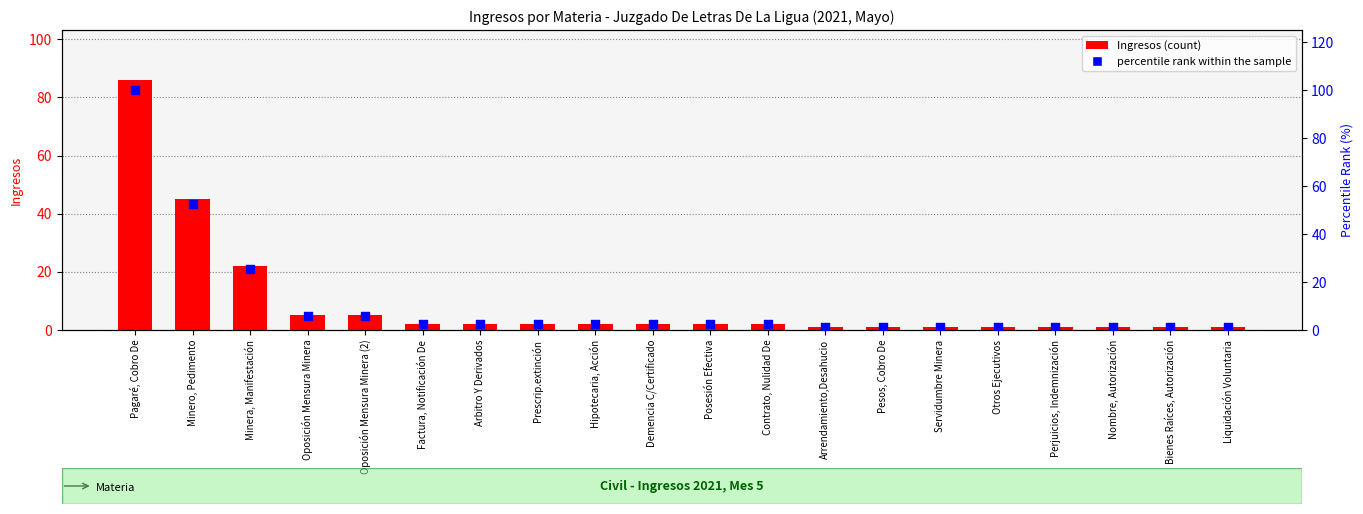

What are all the series names shown in the legend?

Ingresos, percentile rank within the sample